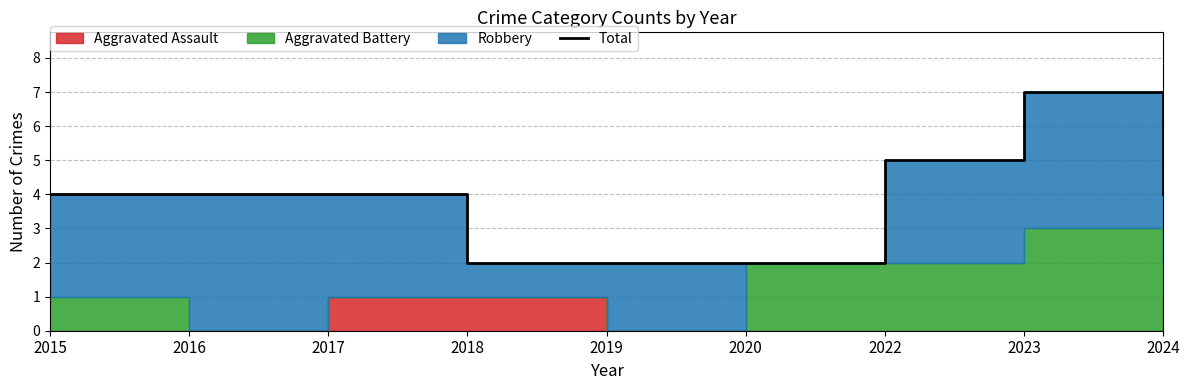

At which label does the data first exceed 4?

2022